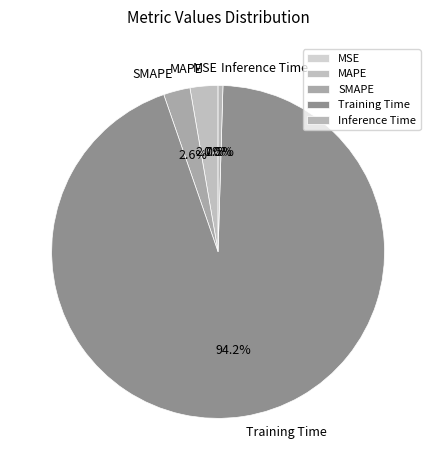

What percentage is NOT represented by Inference Time?

99.5%